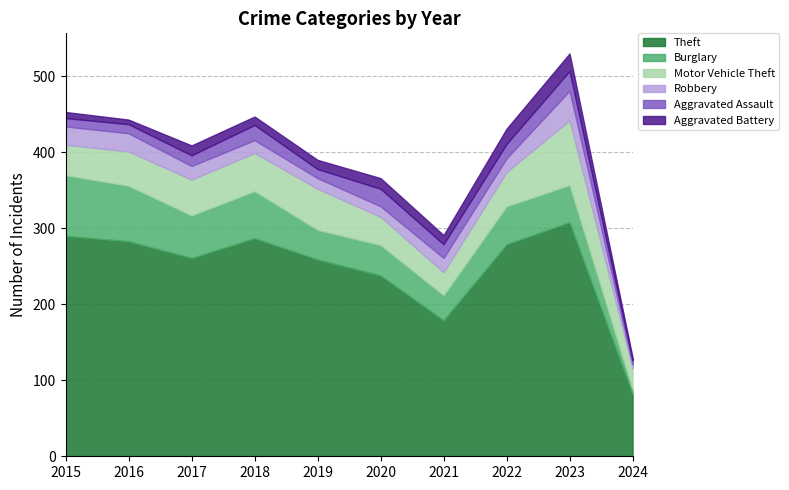

What is the value of the Aggravated Assault point at the 8th from the left?

19